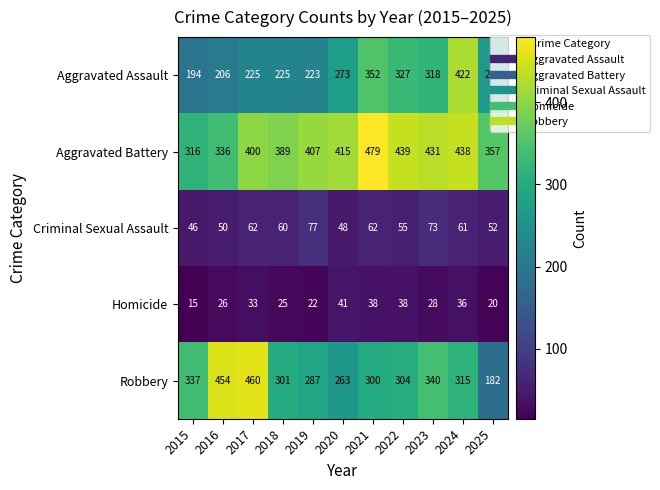

At which label is Criminal Sexual Assault closest to 61?

2024